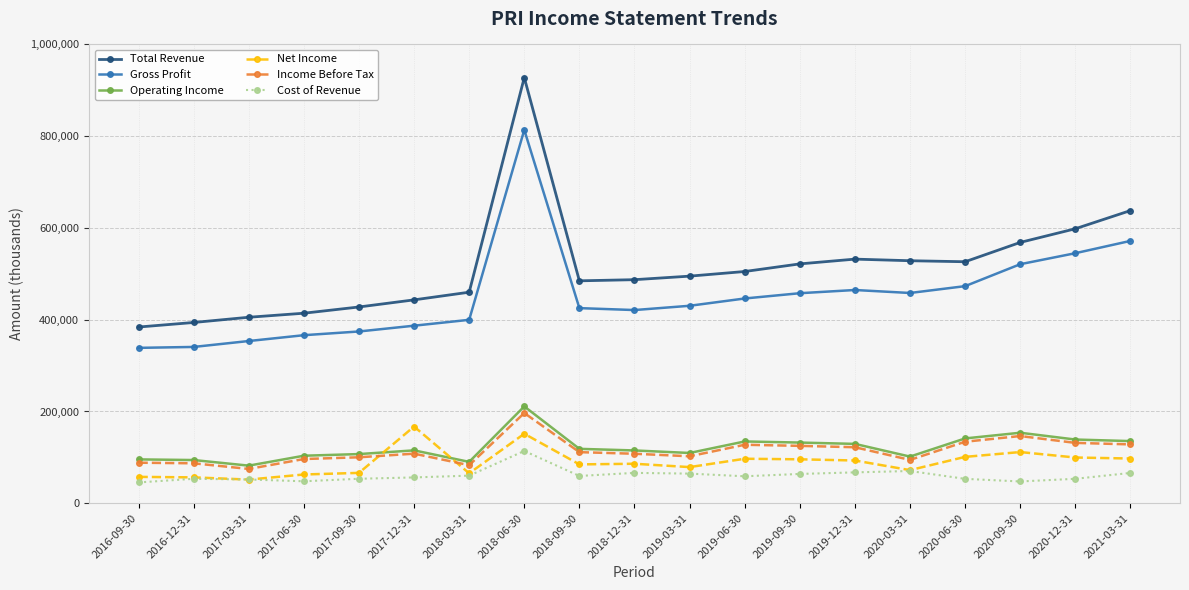

What is the approximate value of Gross Profit at 2020-03-31, to the nearest 100?

458300